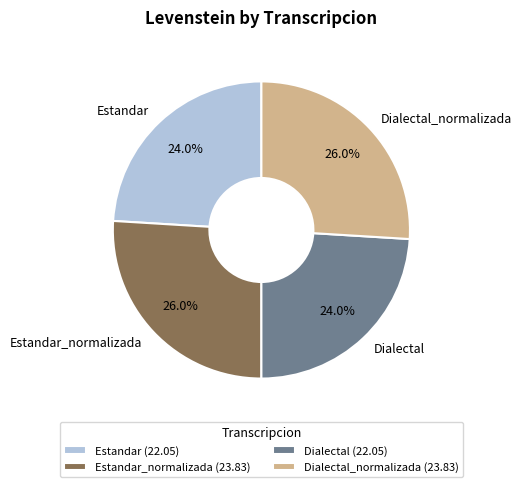

Which has a higher value, Estandar or Estandar_normalizada?

Estandar_normalizada